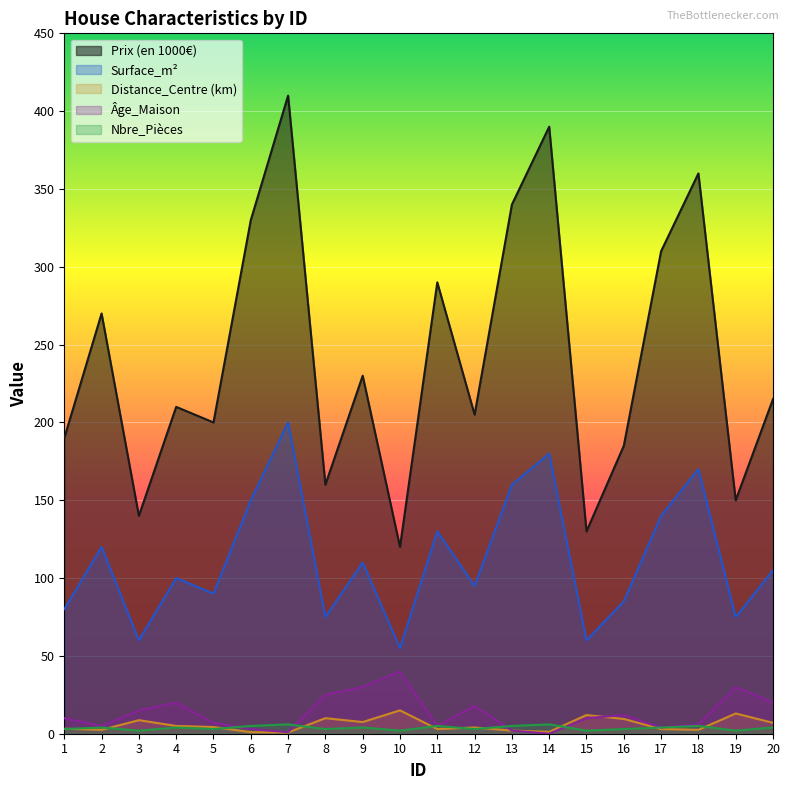

Where is Surface_m² nearest to the value 127?

11